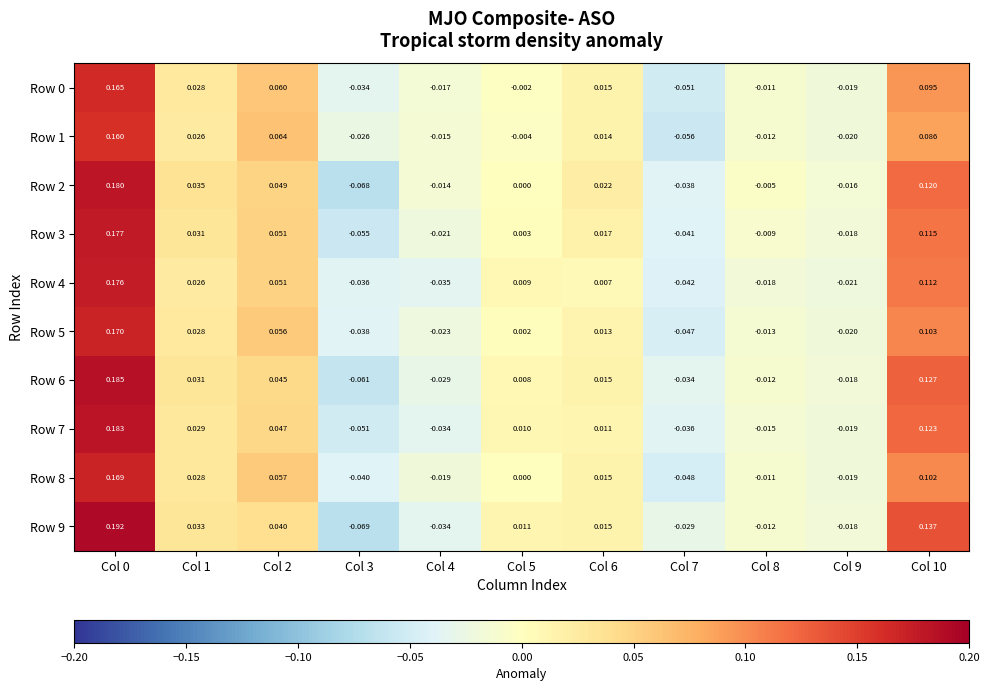

Is the value of Row 0 at Col 9 greater than the value of Row 9 at Col 1?

No